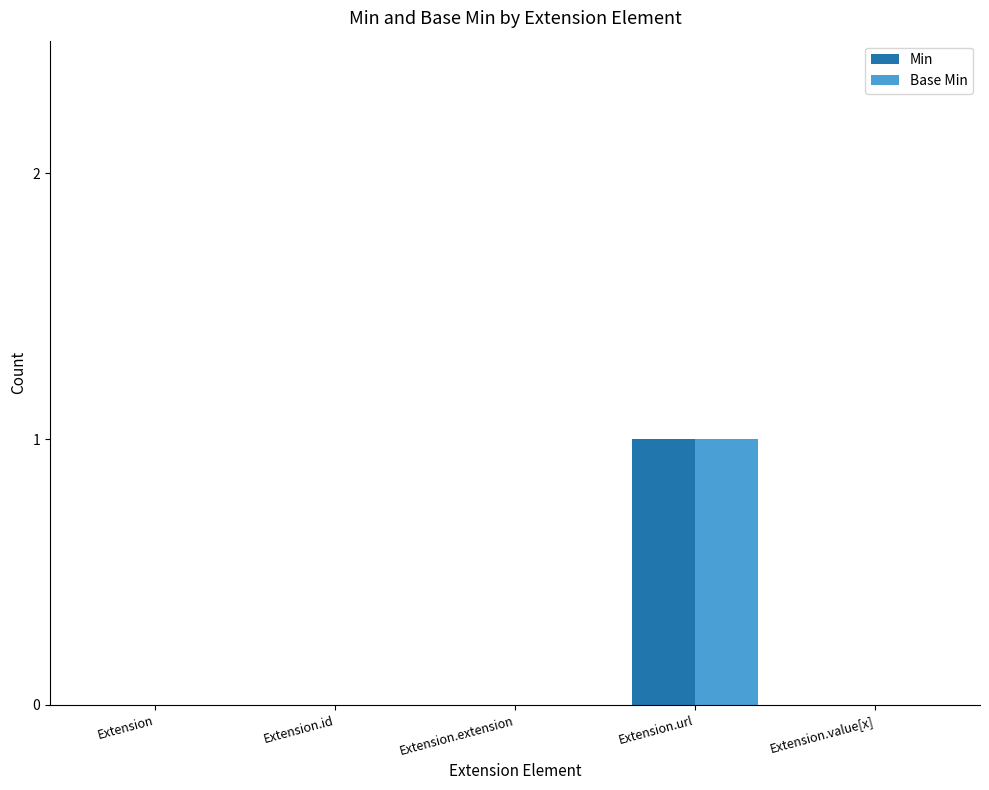

What are all the series names shown in the legend?

Min, Base Min